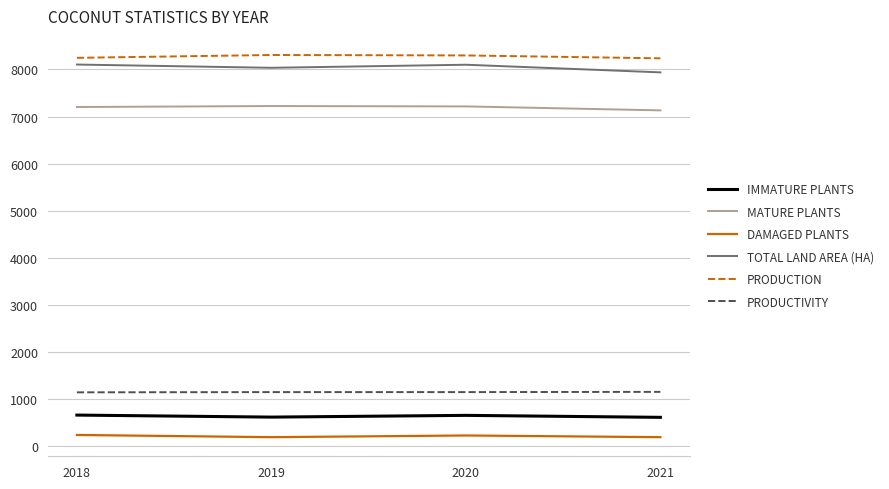

True or false: PRODUCTIVITY and TOTAL LAND AREA (HA) intersect in this chart.

False